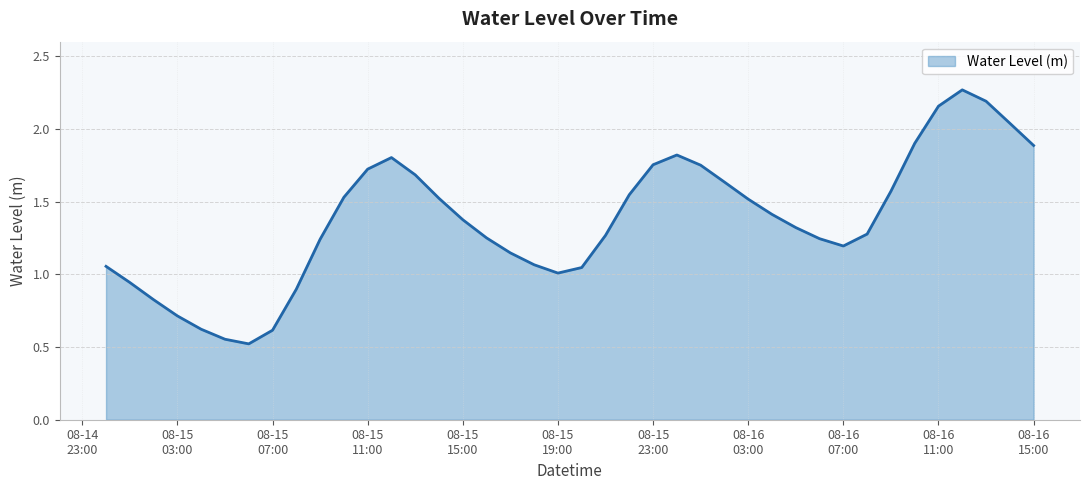

What is the smallest value displayed?

0.5